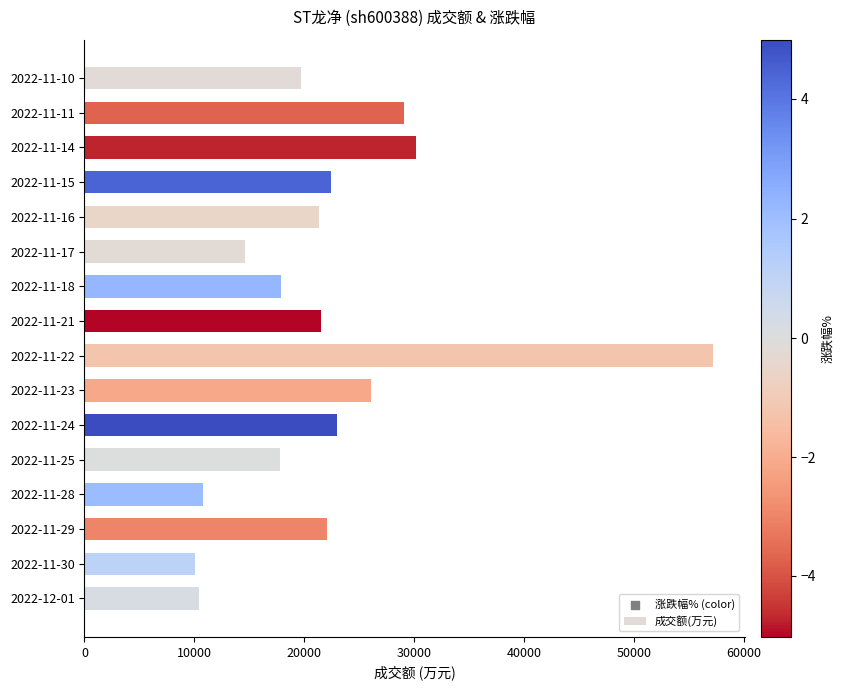

Which has a higher value, 2022-11-10 or 2022-11-23?

2022-11-23